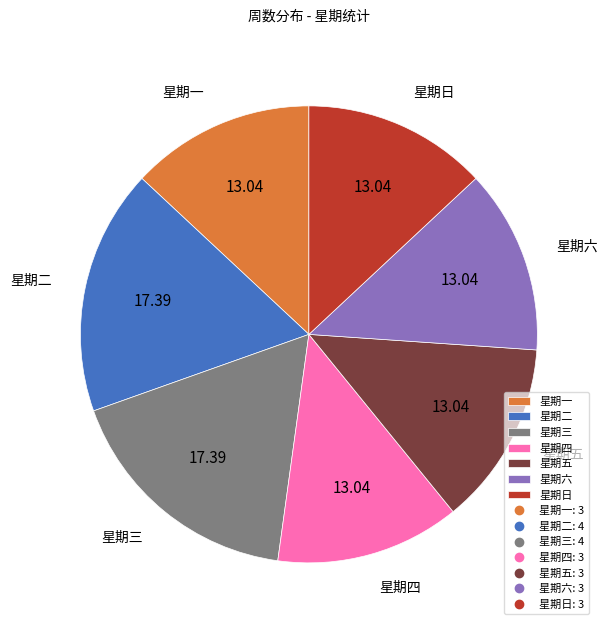

Do 星期五 and 星期二 together represent more than half of the pie?

No